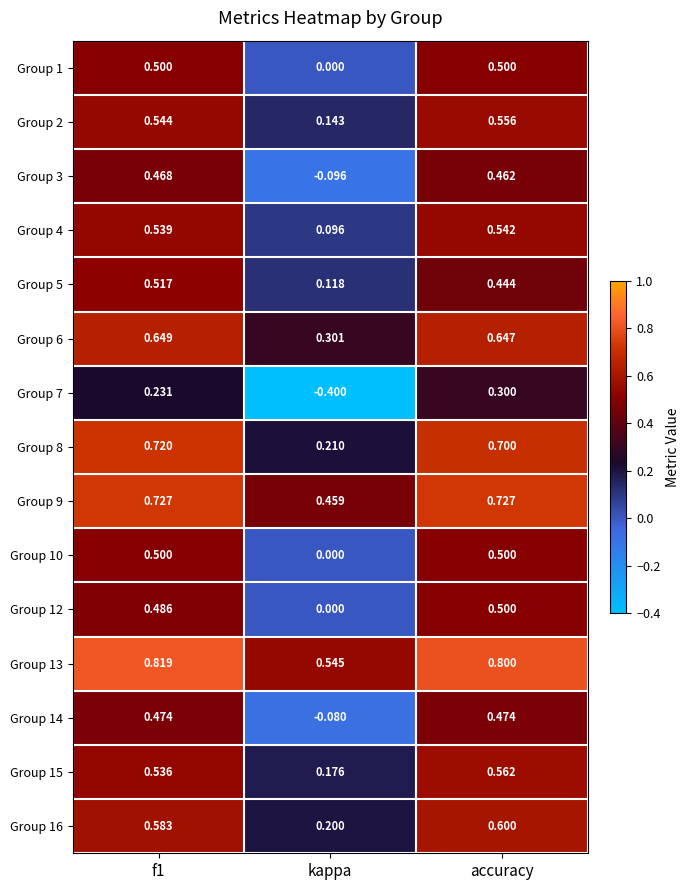

What is the maximum value shown in the chart?

0.8